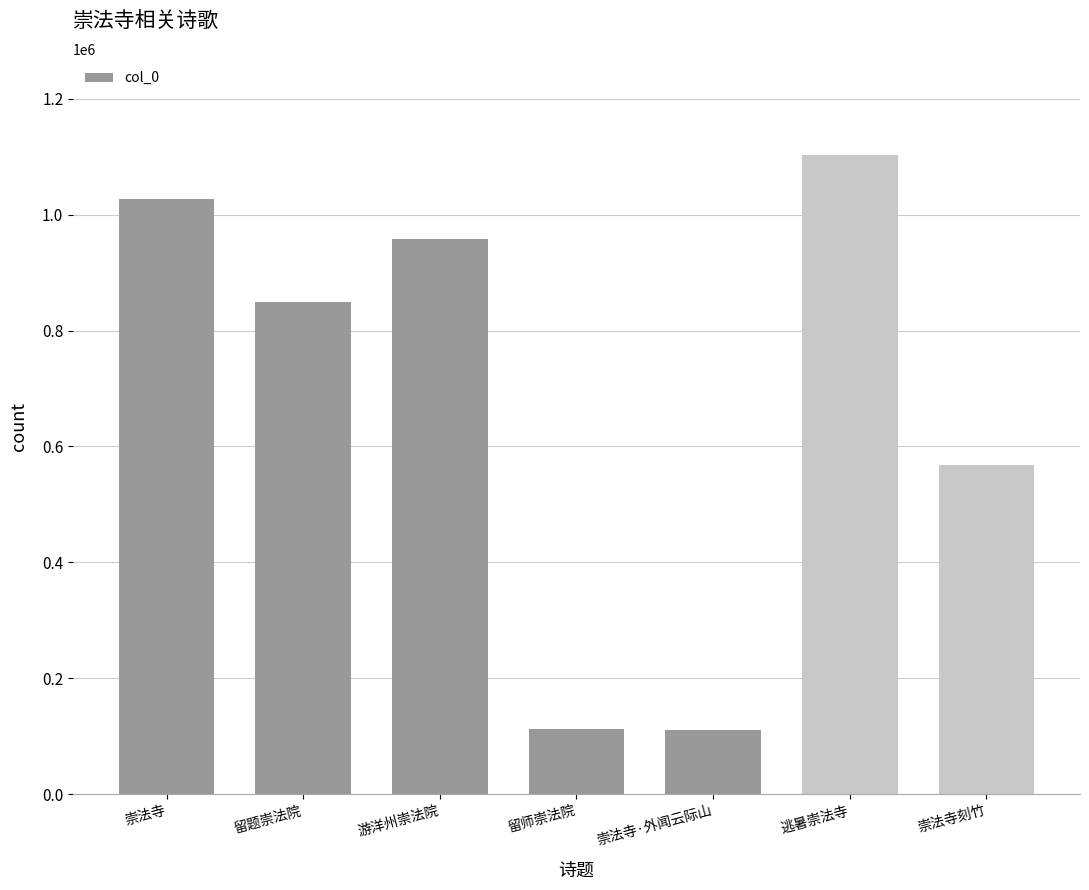

What is the average value?

675750